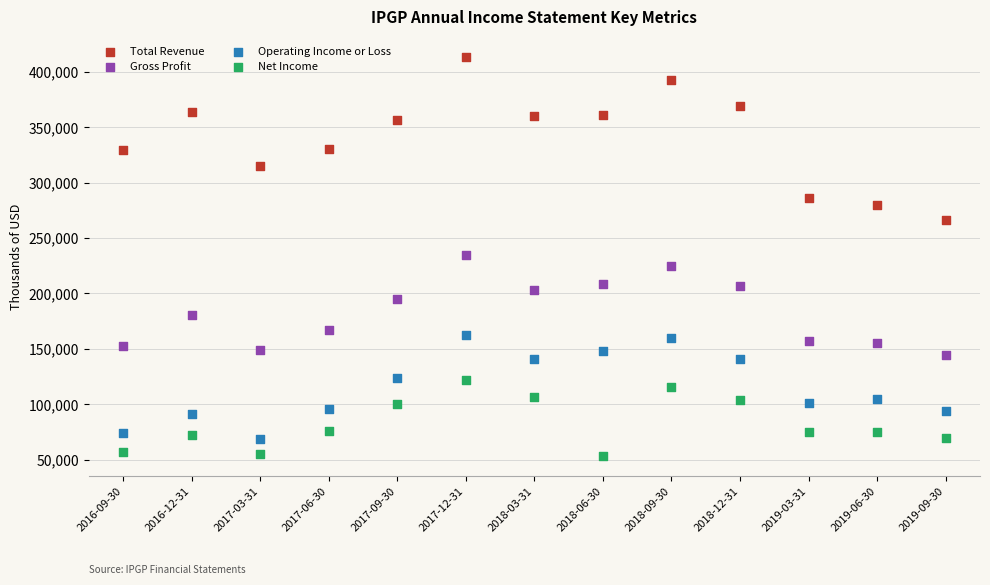

Which series reaches the maximum Y coordinate?

Total Revenue